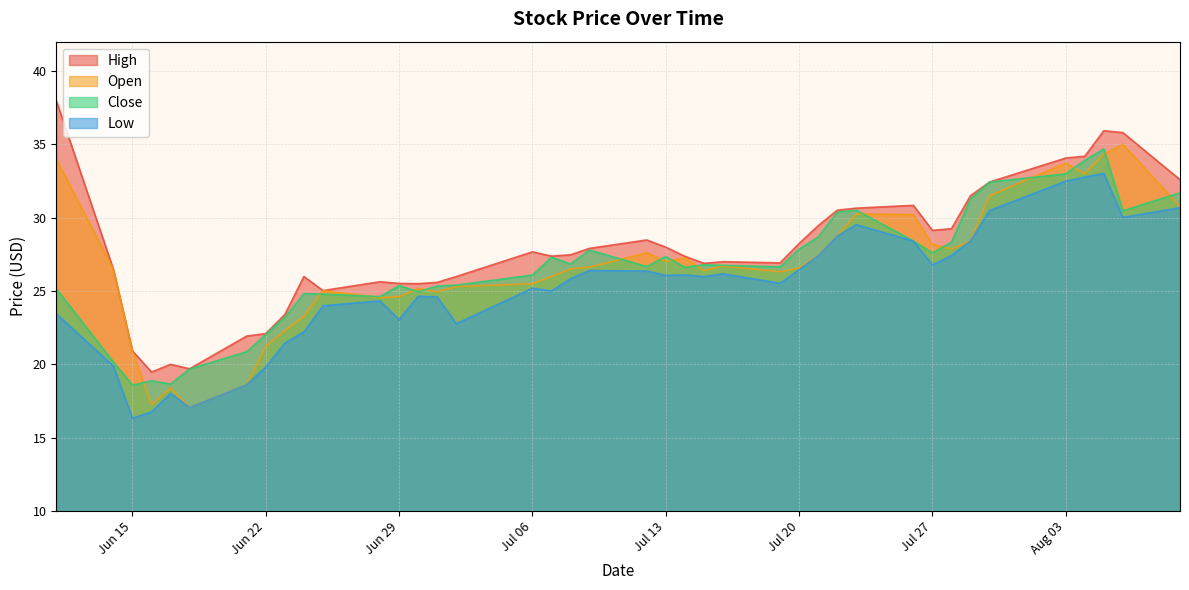

True or false: Open and High cross at least once.

False